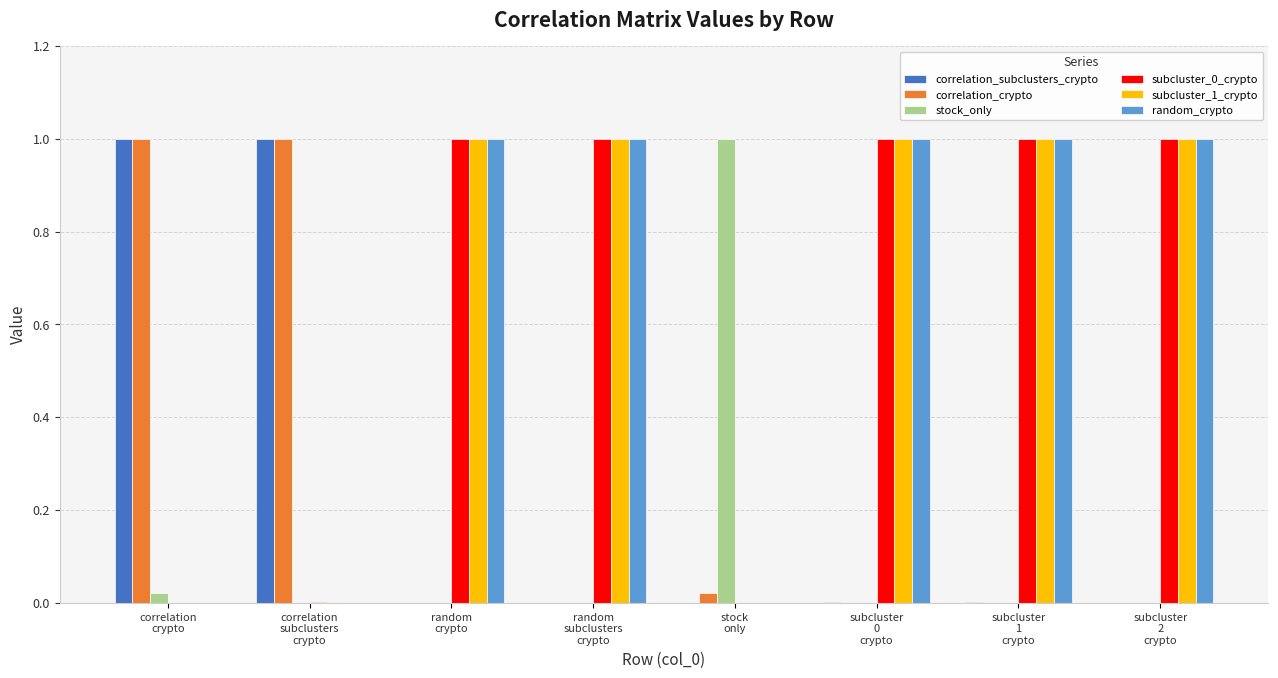

What is the maximum value for random_crypto?

1.0